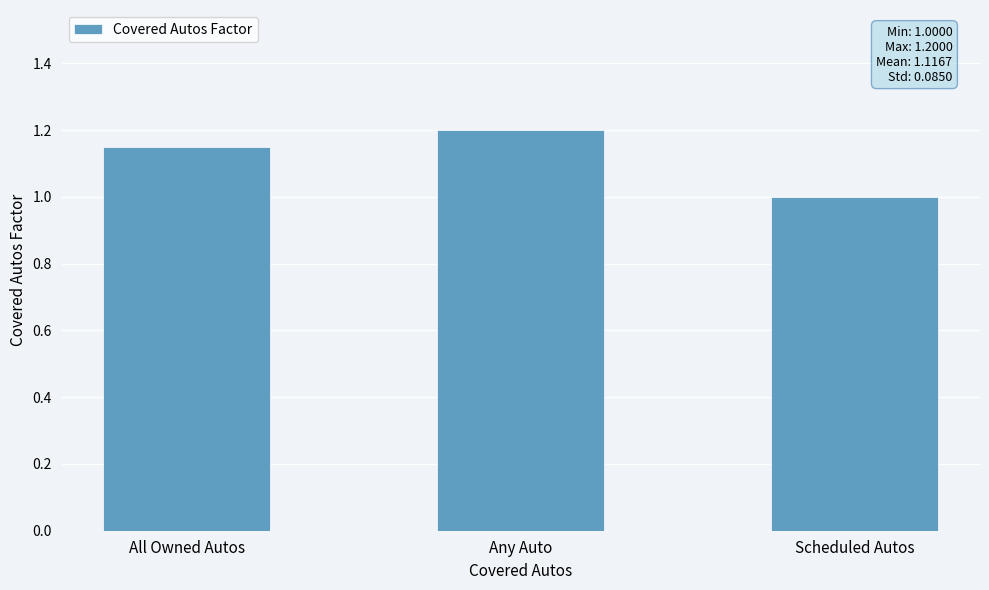

Between Any Auto and All Owned Autos, which is larger?

Any Auto